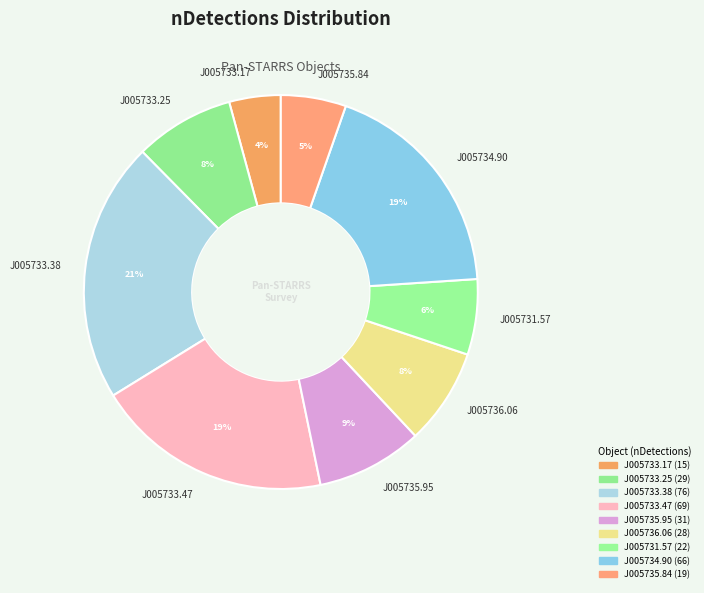

To the nearest percent, what percentage of the pie is J005733.17?

4%